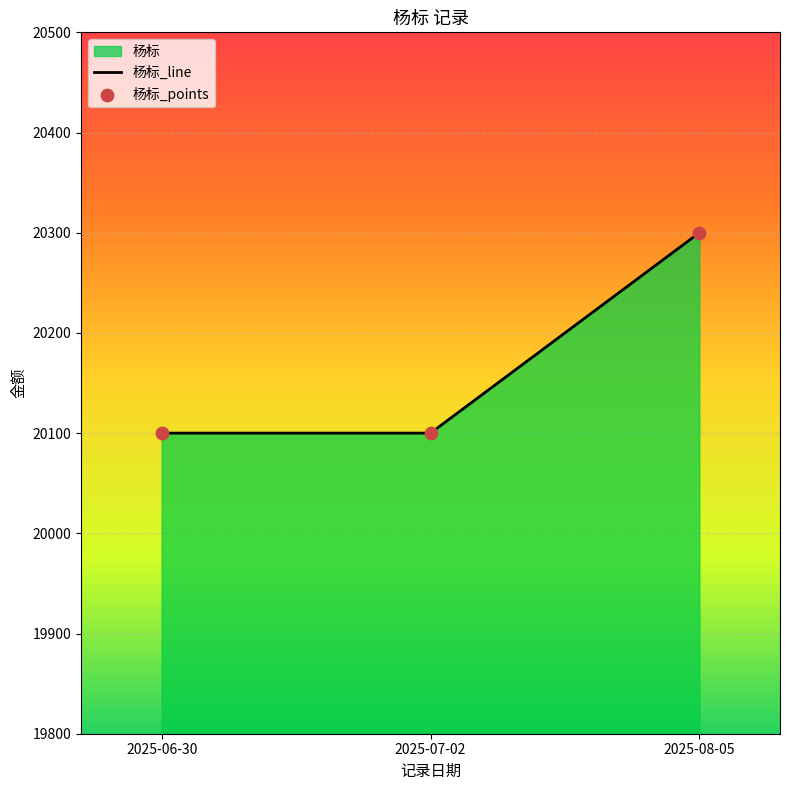

Which has a higher value, 2025-06-30 or 2025-08-05?

2025-08-05